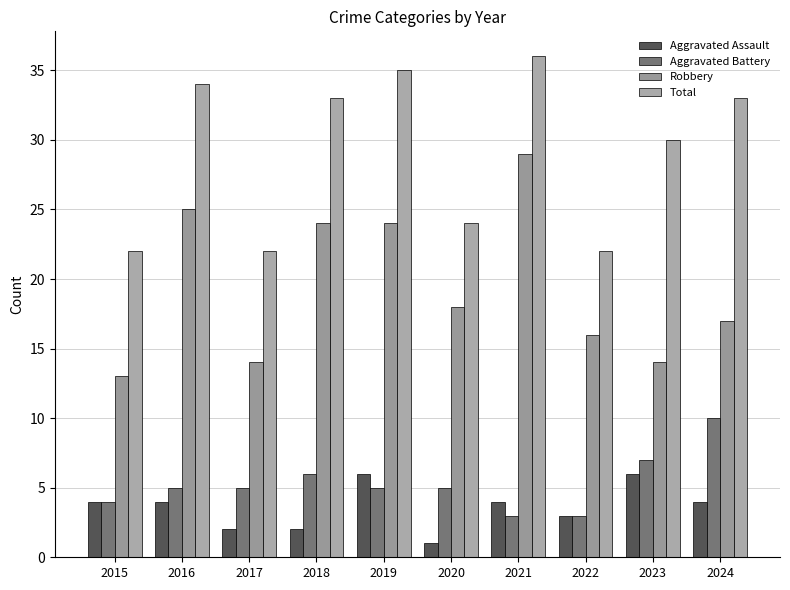

What is the difference between the Robbery values at 2020 and 2021?

11